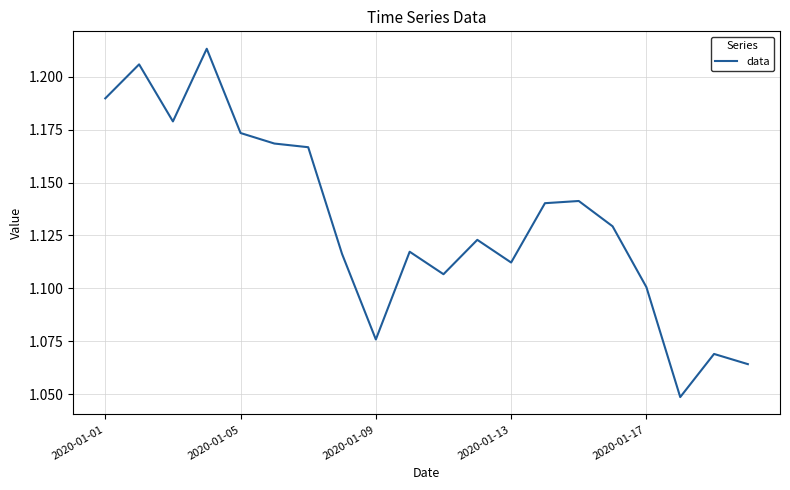

Reading left to right, list all the values displayed in this chart.

1.2	1.2	1.2	1.2	1.2	1.2	1.2	1.1	1.1	1.1	1.1	1.1	1.1	1.1	1.1	1.1	1.1	1.0	1.1	1.1